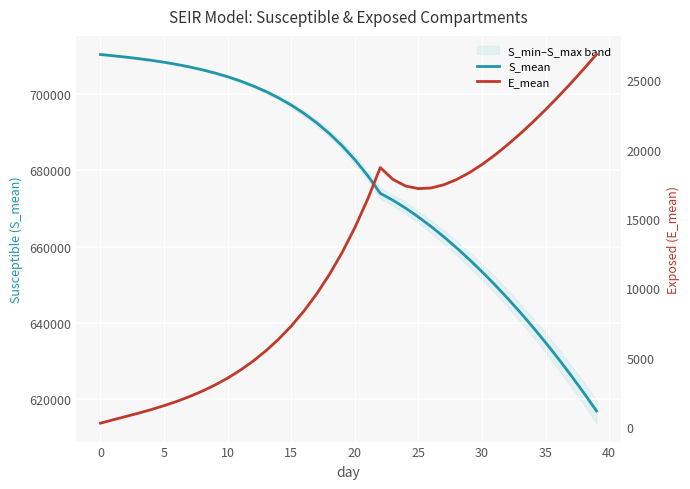

At 37, list the series in order from largest to smallest.

S_mean, E_mean